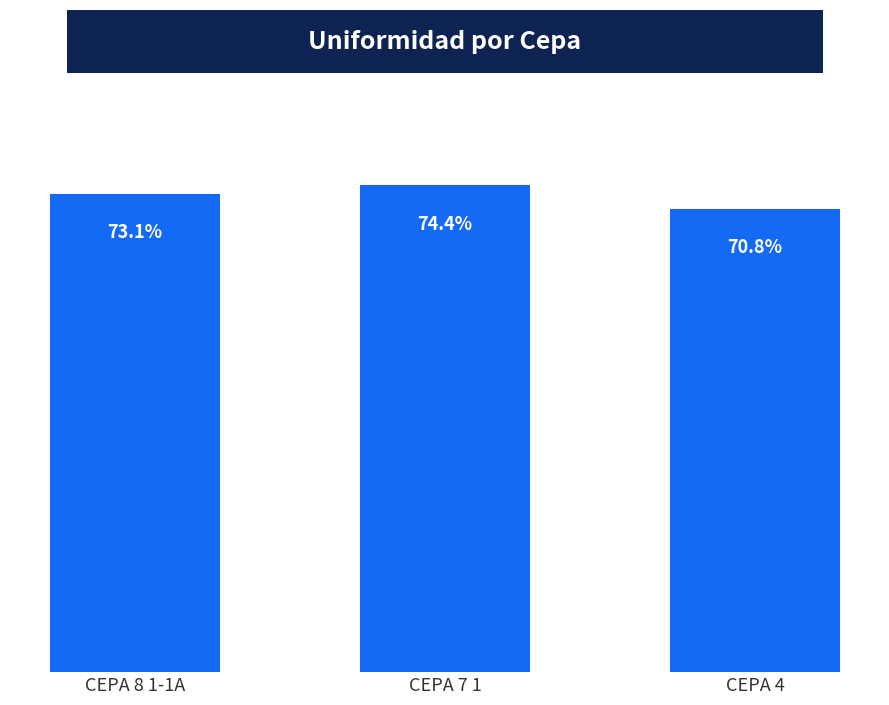

At which label does the data first exceed 73?

CEPA 8 1-1A